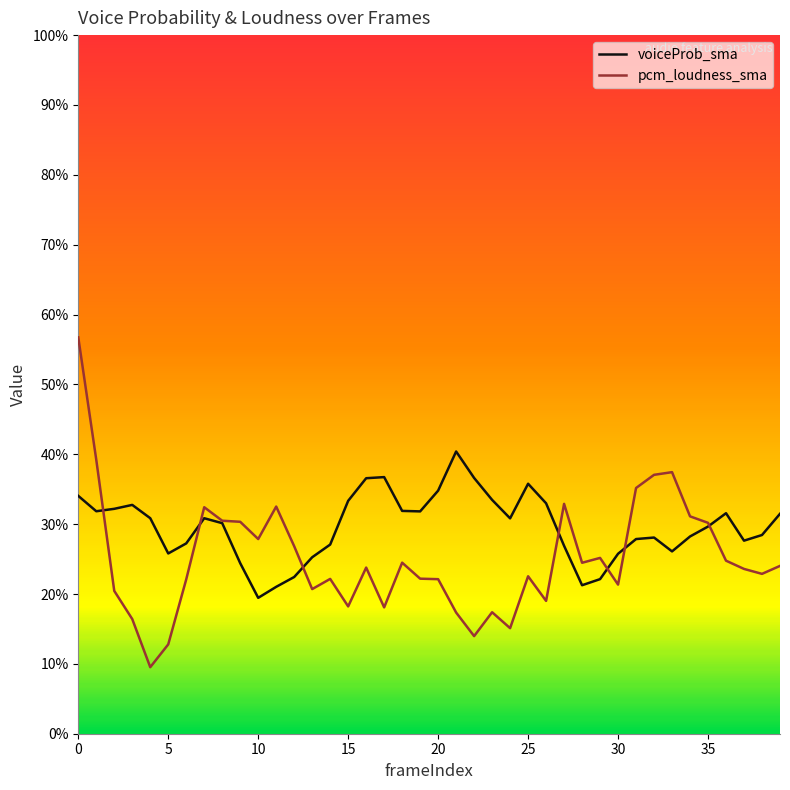

At which label does voiceProb_sma reach its peak?

21